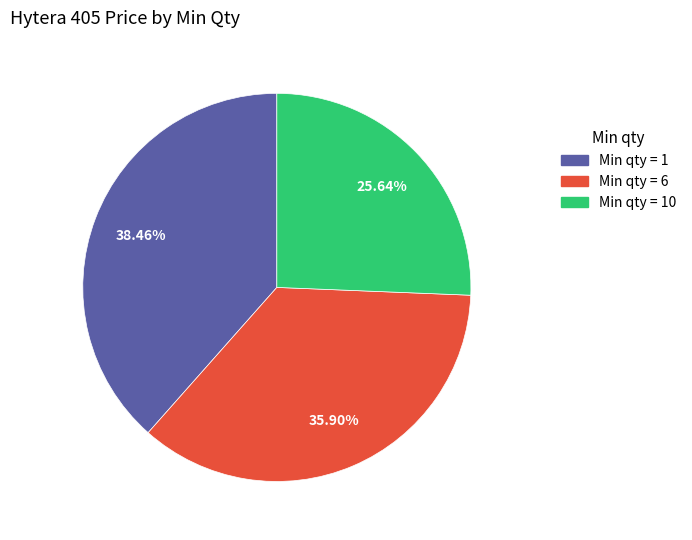

How many slices are in this pie chart?

3